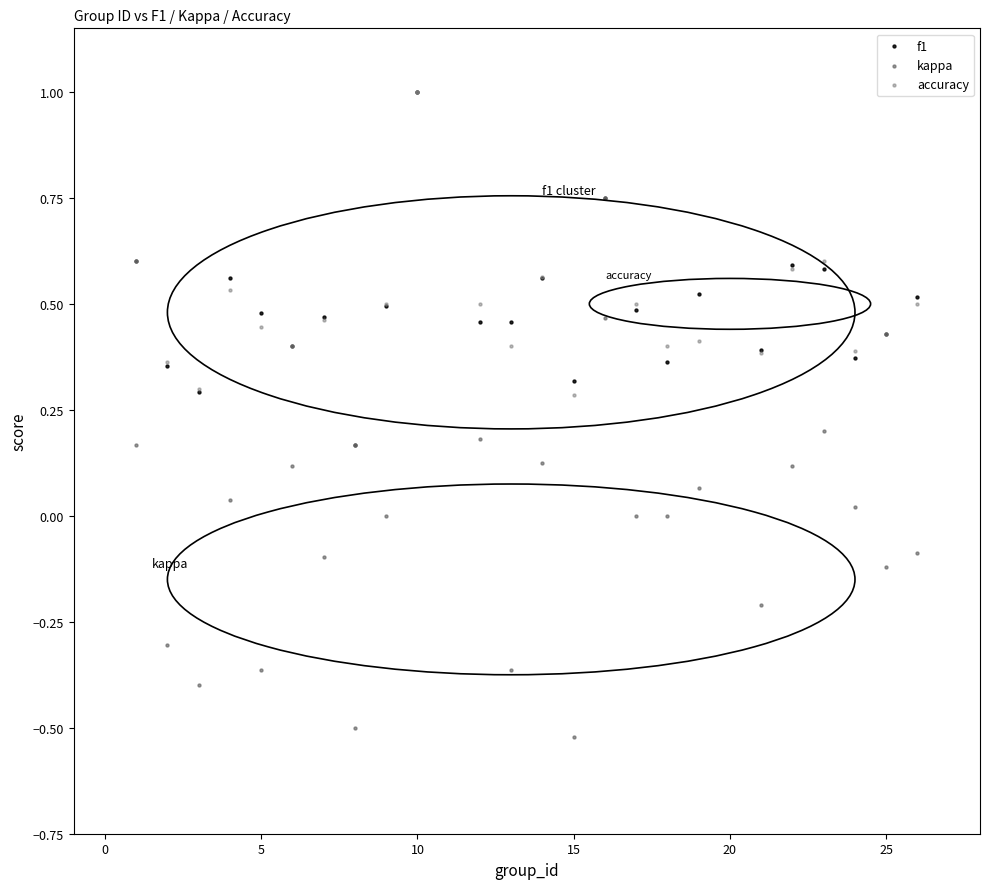

Which series has the largest Y range (max minus min)?

kappa